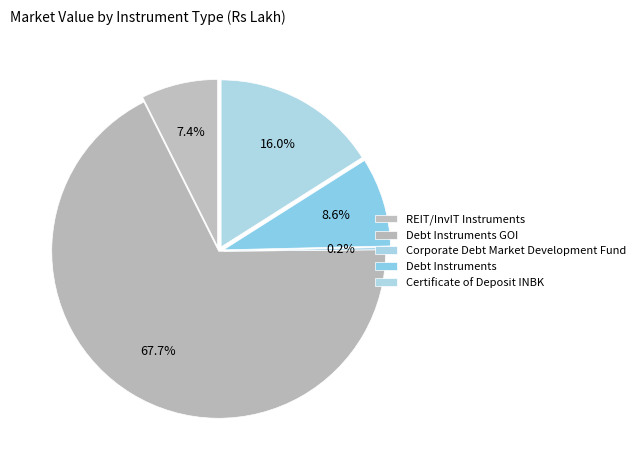

Which slice is the largest?

Debt Instruments GOI